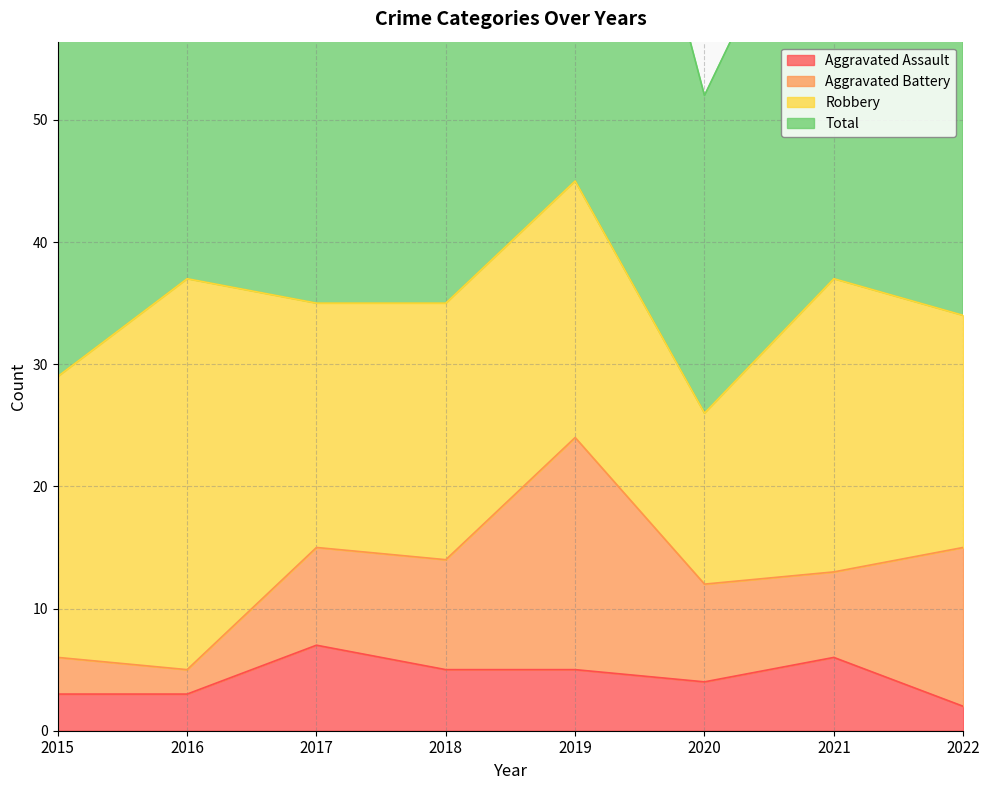

Is it true that Aggravated Assault equals 1 at 2016?

False